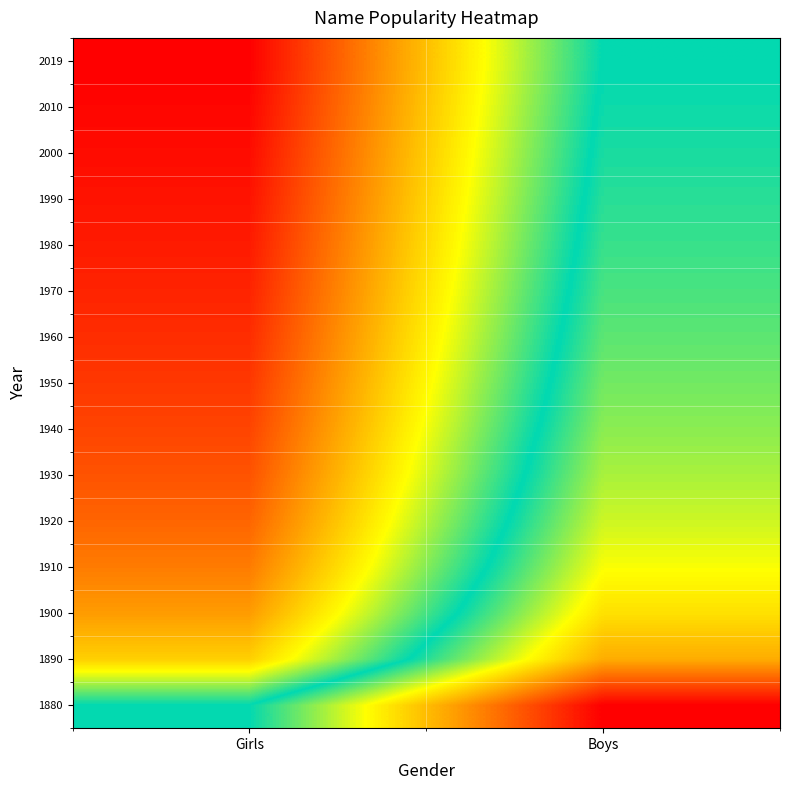

Reading right to left, list all the values displayed in this chart.

1880: Boys=1.0	Girls=0.5
1890: Boys=0.8	Girls=0.3
1900: Boys=0.7	Girls=0.2
1910: Boys=0.7	Girls=0.2
1920: Boys=0.6	Girls=0.1
1930: Boys=0.6	Girls=0.1
1940: Boys=0.6	Girls=0.1
1950: Boys=0.6	Girls=0.1
1960: Boys=0.6	Girls=0.1
1970: Boys=0.5	Girls=0.0
1980: Boys=0.5	Girls=0.0
1990: Boys=0.5	Girls=0.0
2000: Boys=0.5	Girls=0.0
2010: Boys=0.5	Girls=0.0
2019: Boys=0.5	Girls=0.0